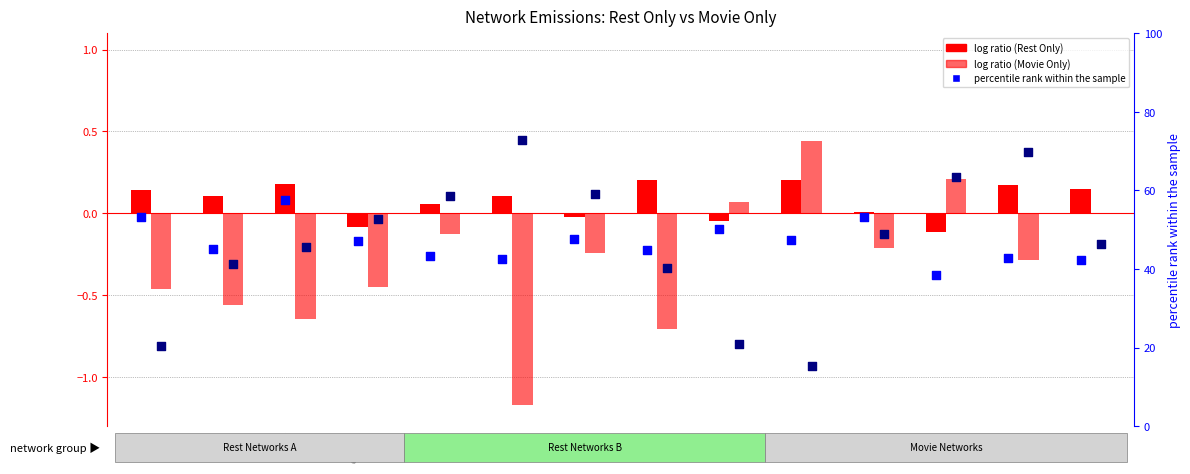

Is the value of percentile rank (Movie) at hVIS greater than the value of percentile rank (Rest) at AUD?

Yes